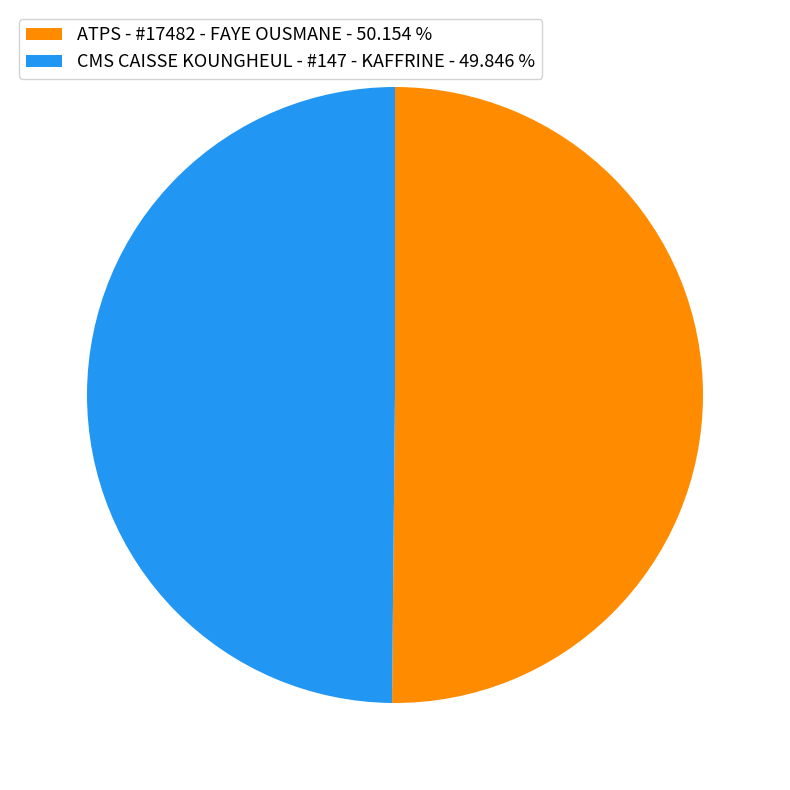

Is the sum of ATPS - #17482 - FAYE OUSMANE - 50.154 % and CMS CAISSE KOUNGHEUL - #147 - KAFFRINE - 49.846 % greater than half?

Yes